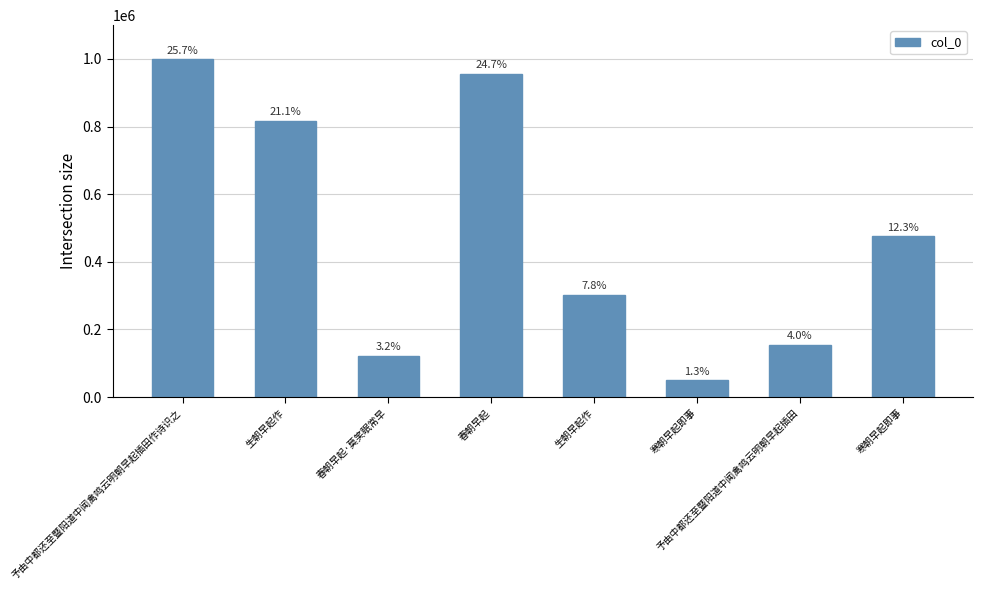

How many bars are there in total?

8